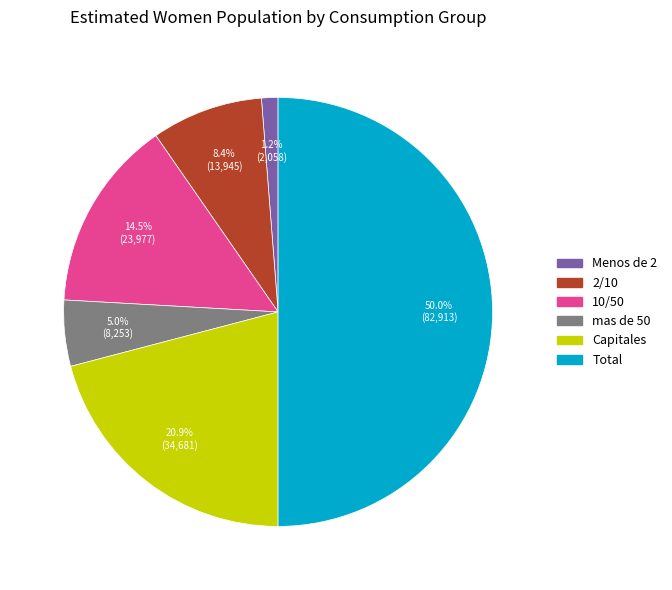

Is it true that Menos de 2 is 1% of the pie?

True